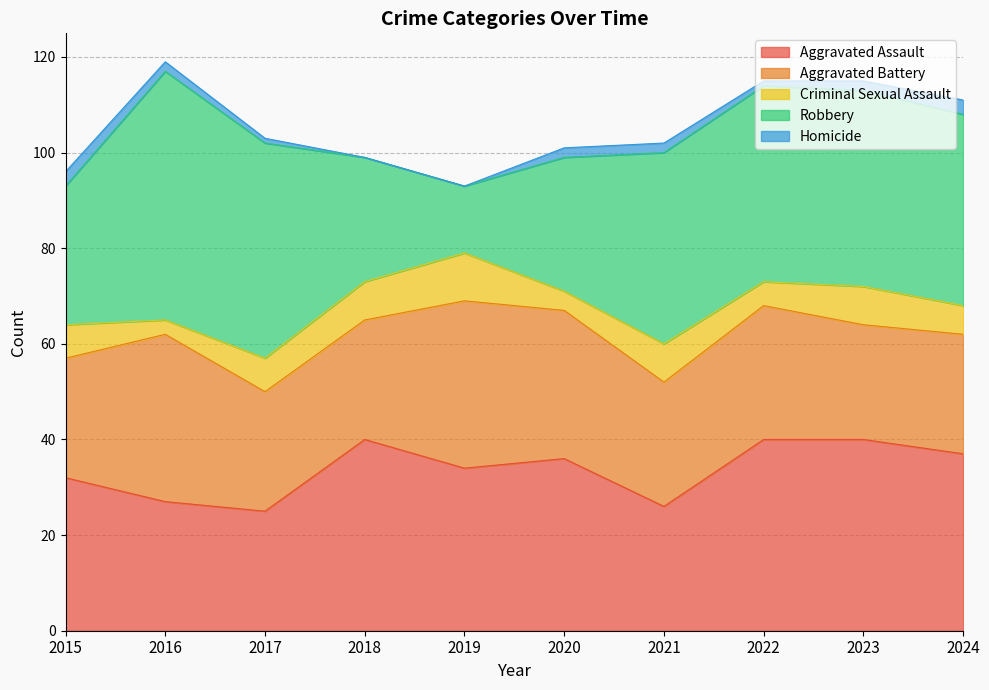

Which has a higher value, 2024 or 2016?

2024